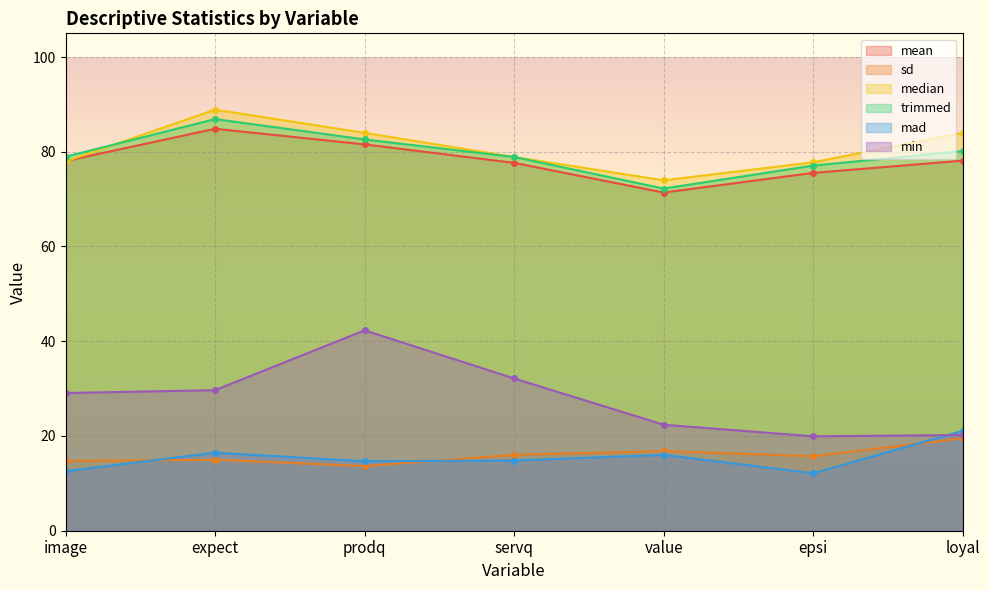

Between image and servq, which series saw the biggest shift?

min